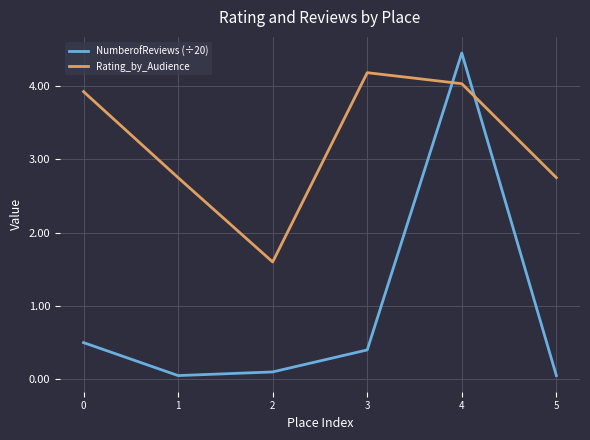

At which category does the chart reach its peak across all series?

4